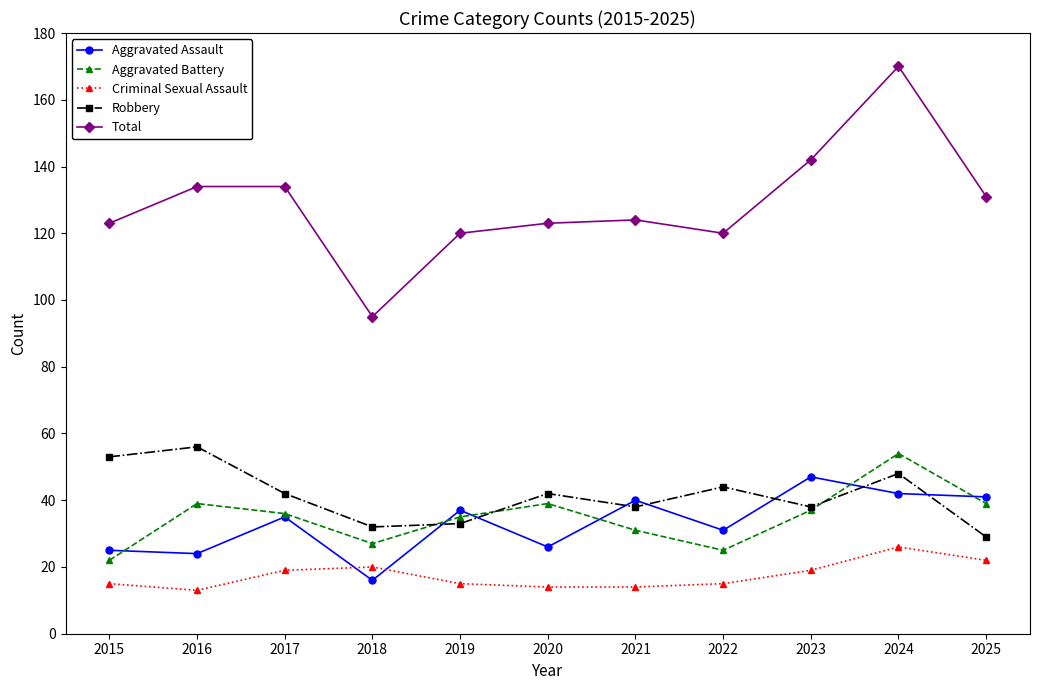

Reading left to right, transcribe all the data shown in this chart.

Aggravated Assault: 2015=25	2016=24	2017=35	2018=16	2019=37	2020=26	2021=40	2022=31	2023=47	2024=42	2025=41
Aggravated Battery: 2015=22	2016=39	2017=36	2018=27	2019=35	2020=39	2021=31	2022=25	2023=37	2024=54	2025=39
Criminal Sexual Assault: 2015=15	2016=13	2017=19	2018=20	2019=15	2020=14	2021=14	2022=15	2023=19	2024=26	2025=22
Robbery: 2015=53	2016=56	2017=42	2018=32	2019=33	2020=42	2021=38	2022=44	2023=38	2024=48	2025=29
Total: 2015=123	2016=134	2017=134	2018=95	2019=120	2020=123	2021=124	2022=120	2023=142	2024=170	2025=131